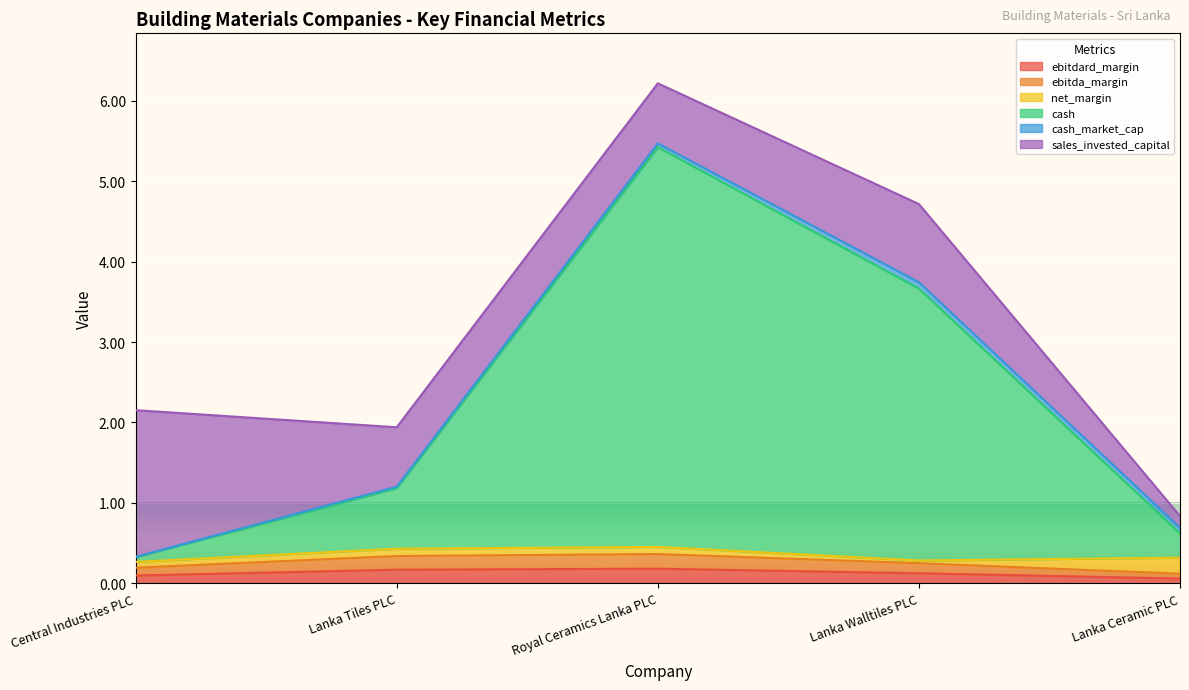

What is the lowest value of the ebitdard_margin series?

0.1